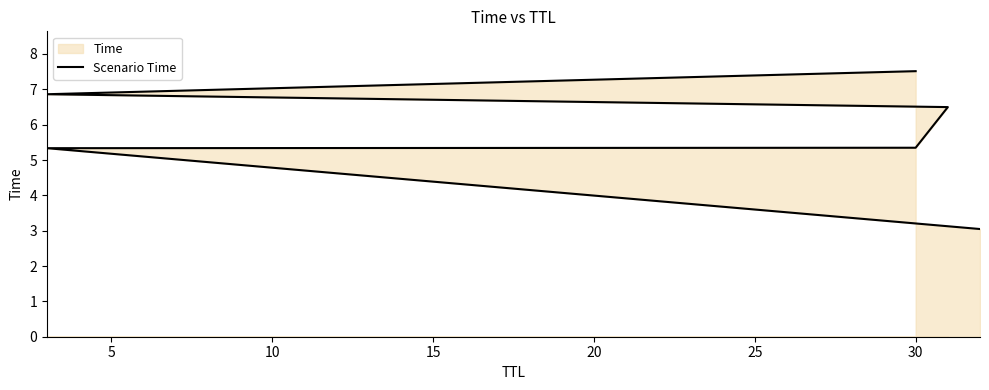

Is it true that the value at 30 is 7.5?

True